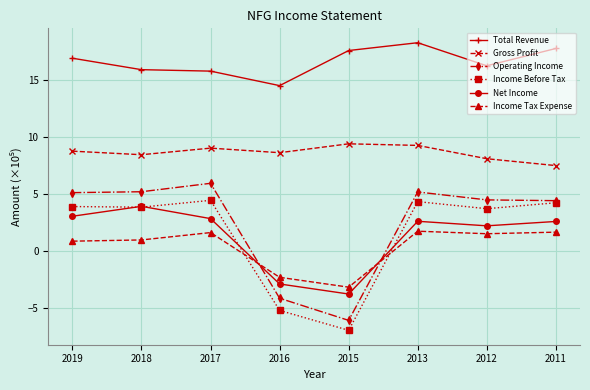

What is the minimum value for Net Income?

-3.8